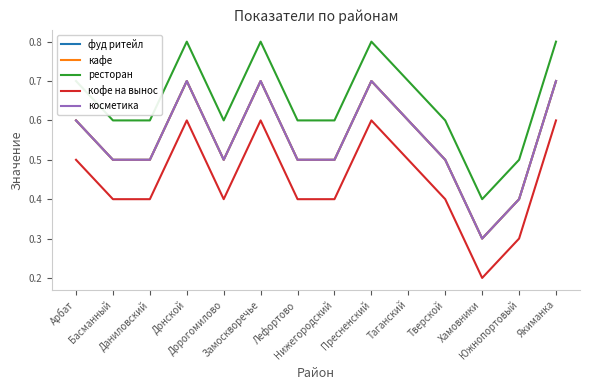

What is the approximate value of кофе на вынос at Замоскворечье?

0.6